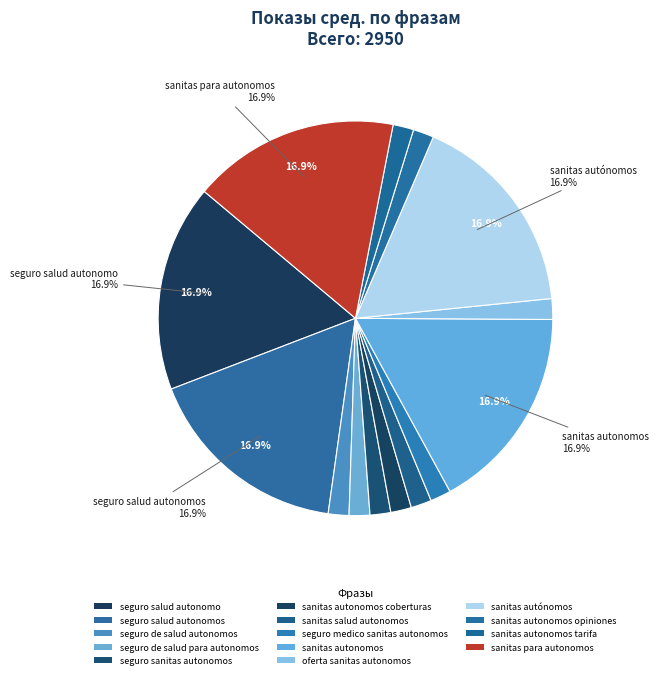

Count the number of slices in the pie.

14